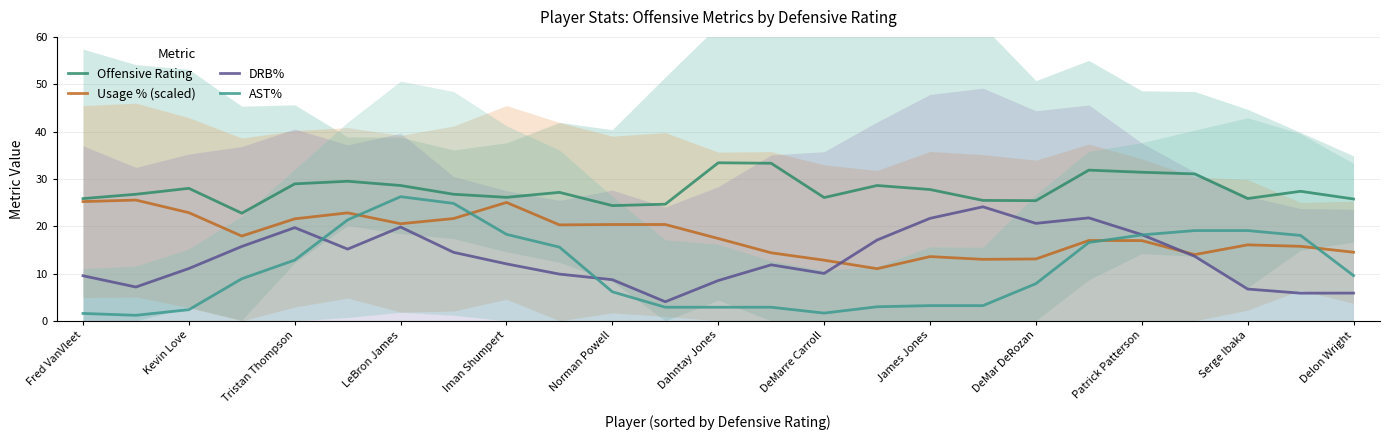

Count the number of data series in this chart.

4